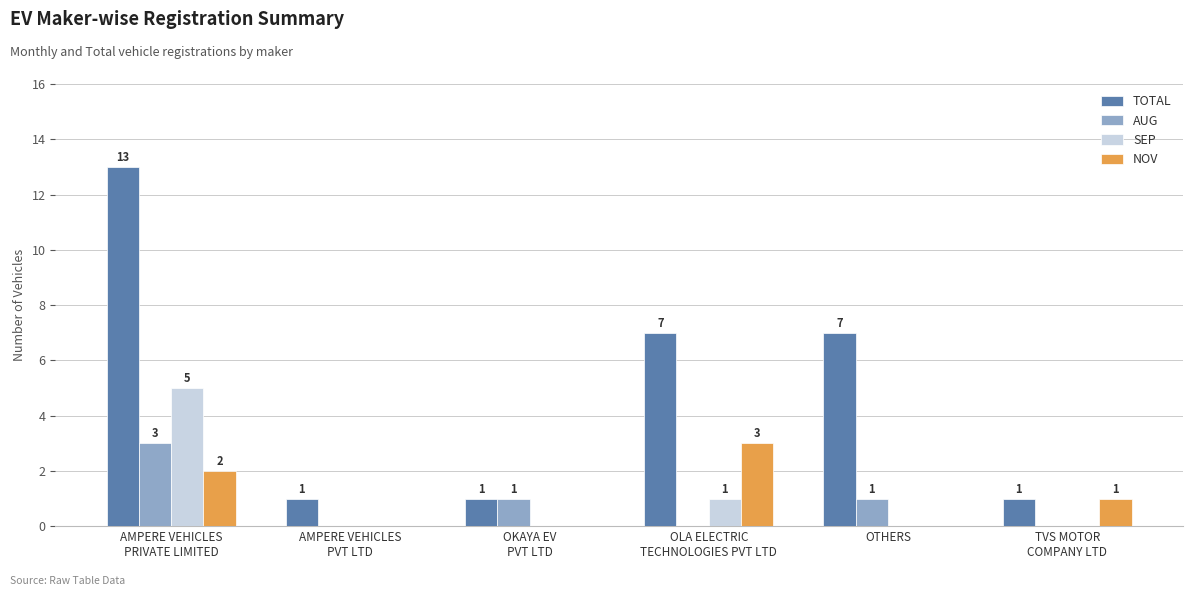

Which series has the largest total across all categories?

TOTAL